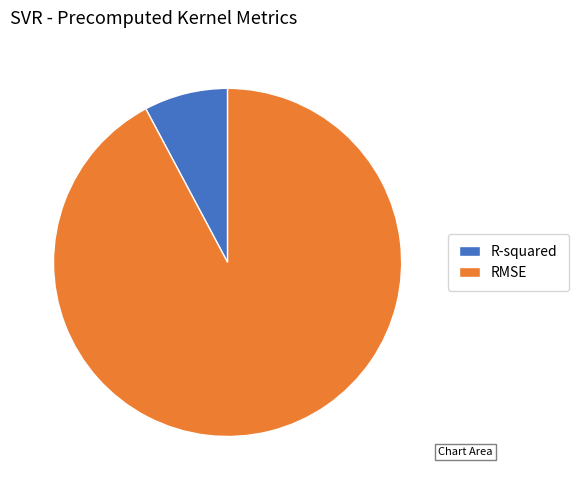

True or false: RMSE accounts for 99% of the total.

False